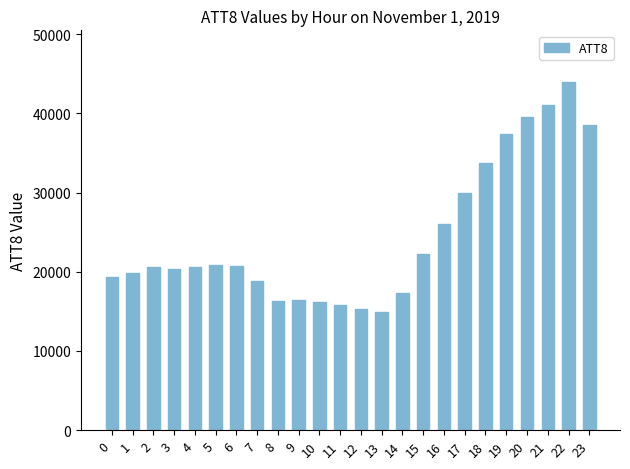

Which has a higher value, 5 or 11?

5